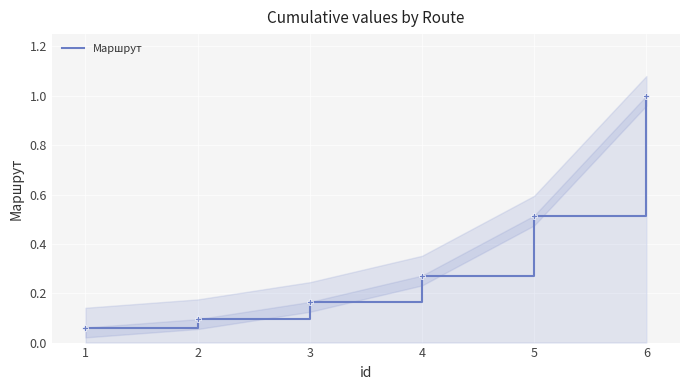

Which category has the highest value in the Маршрут series?

6